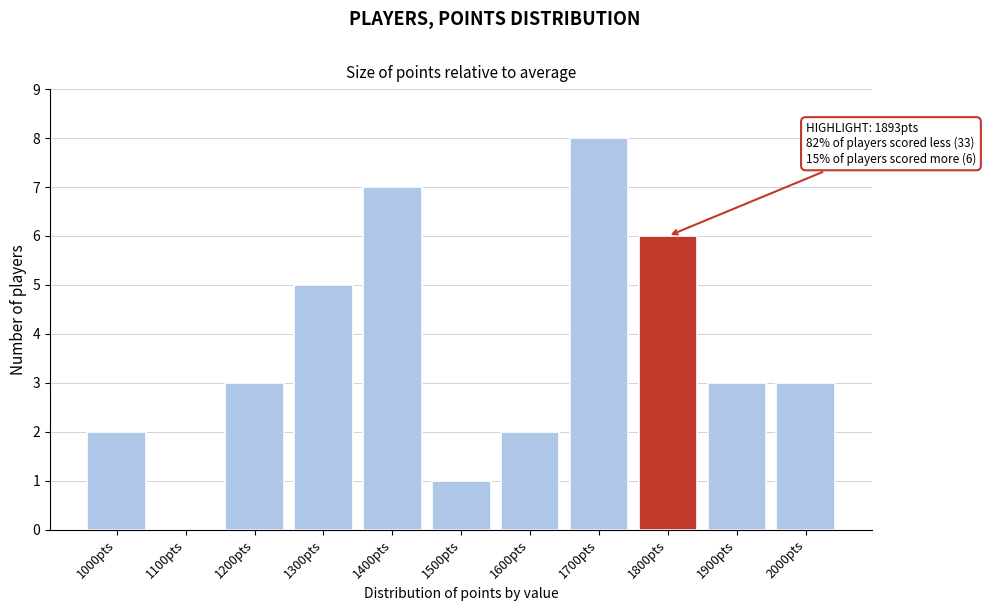

Reading left to right, transcribe all the data shown in this chart.

1000pts=2	1100pts=0	1200pts=3	1300pts=5	1400pts=7	1500pts=1	1600pts=2	1700pts=8	1800pts=6	1900pts=3	2000pts=3